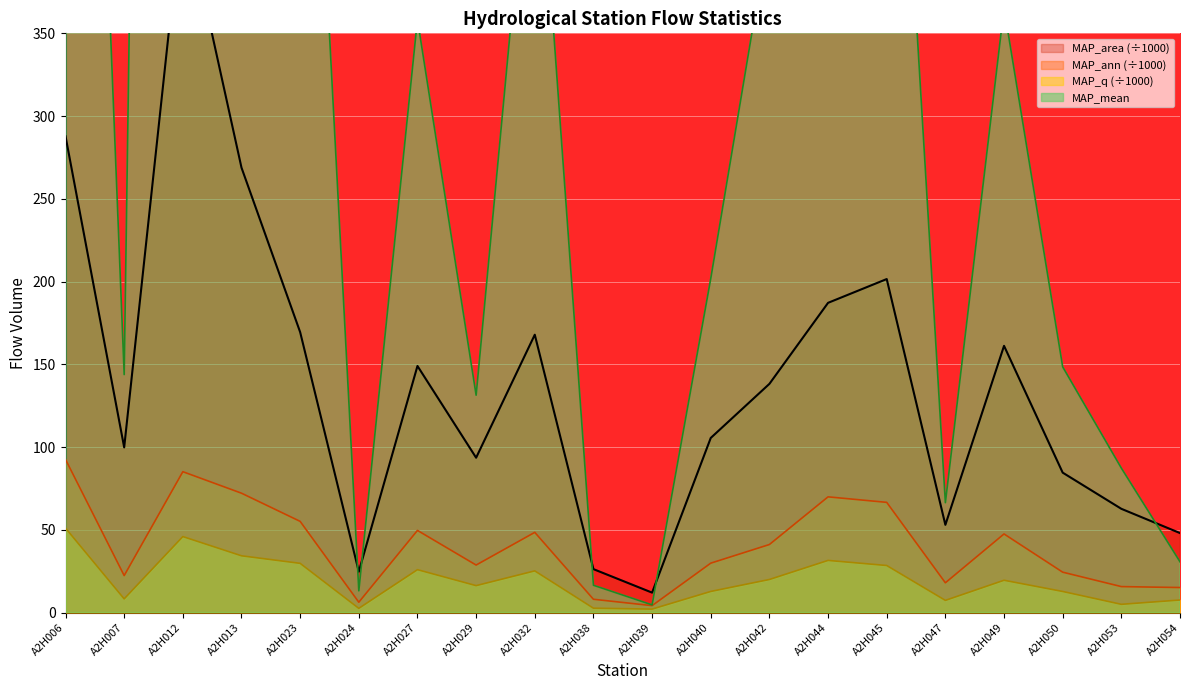

How many data points in MAP_area are above 138?

10